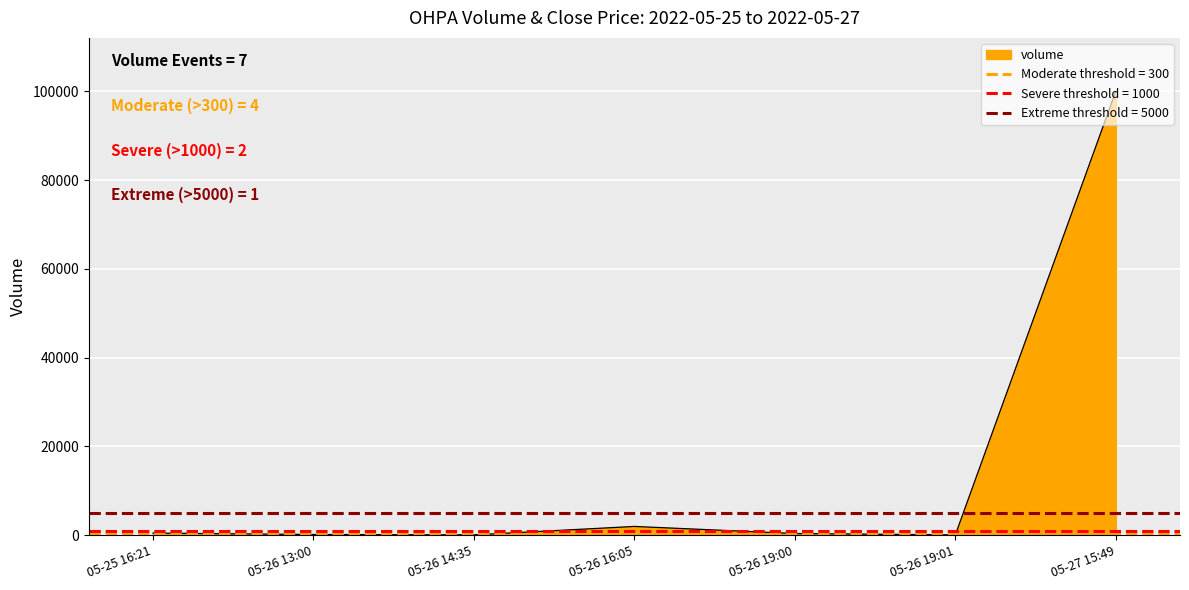

What is the difference between the maximum and second lowest values?

99900